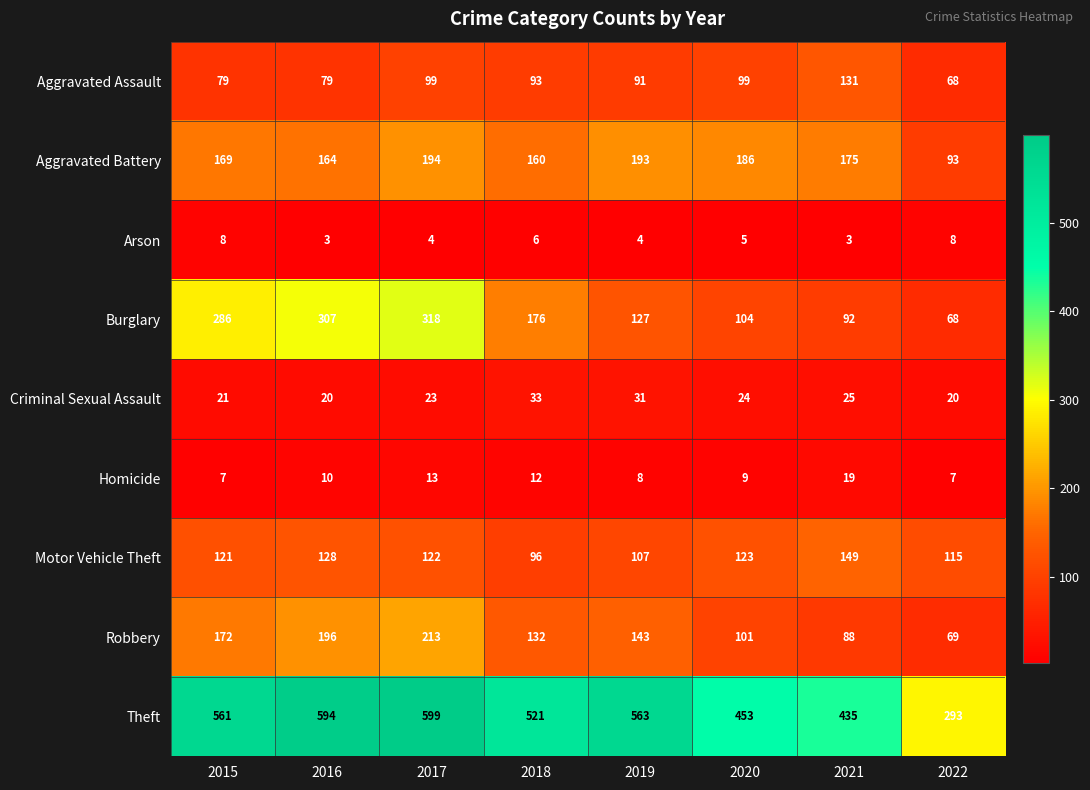

Is it true that Arson equals 8 at 2020?

False